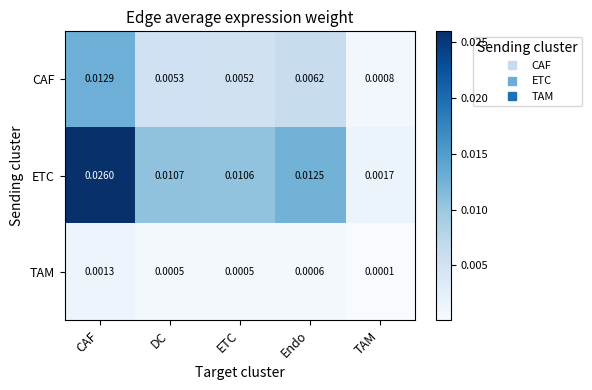

Which label corresponds to the largest value in the chart?

CAF